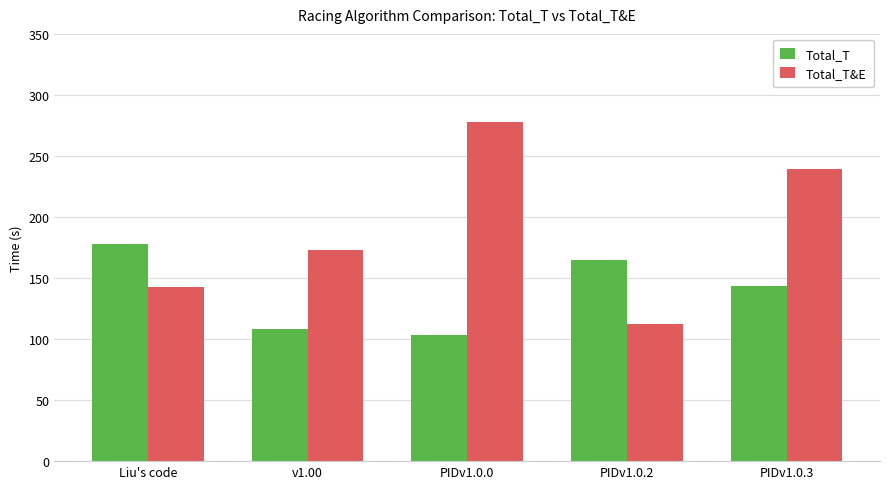

Which category has the lowest value across all series?

PIDv1.0.0